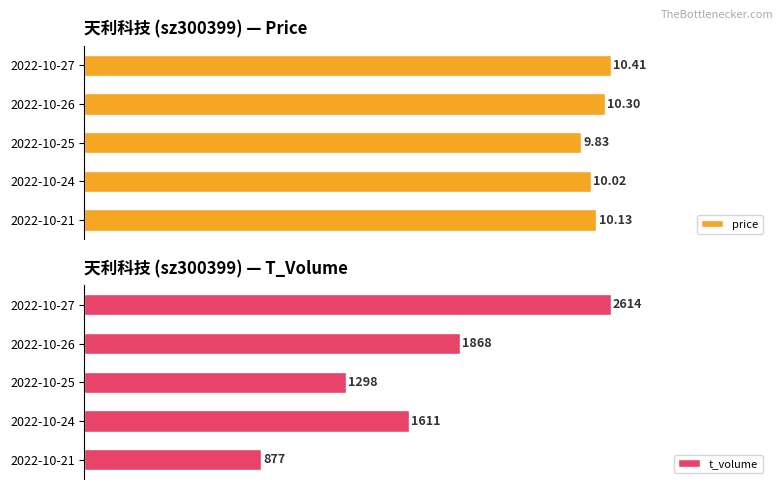

List the labels in order of price value, smallest first.

2022-10-25, 2022-10-24, 2022-10-21, 2022-10-26, 2022-10-27